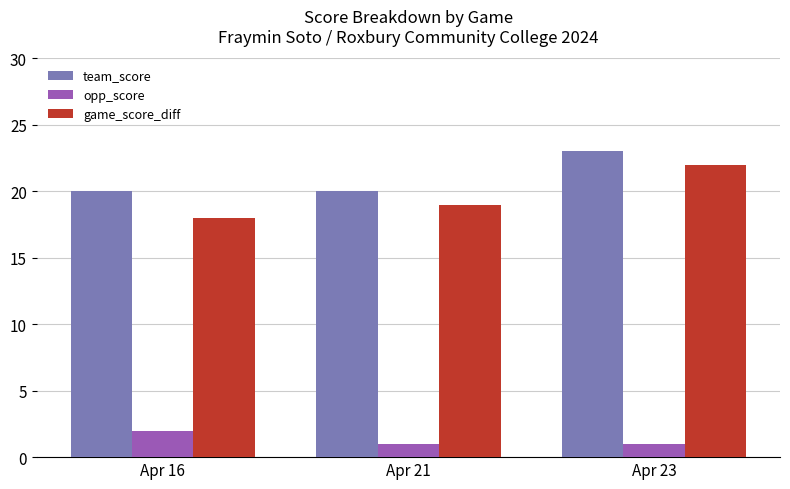

Count the number of data series in this chart.

3